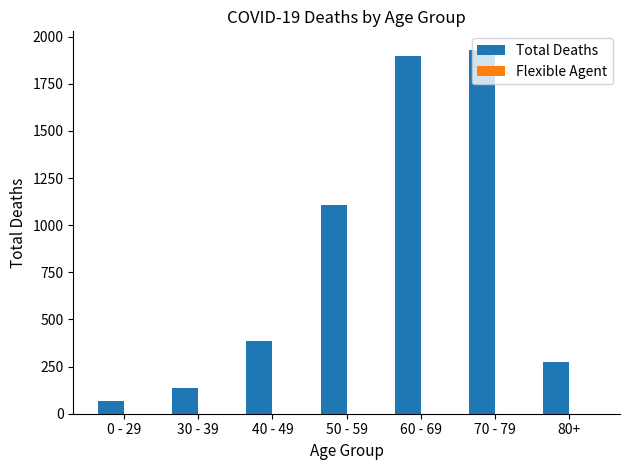

What is the difference between the maximum and minimum values?

1864